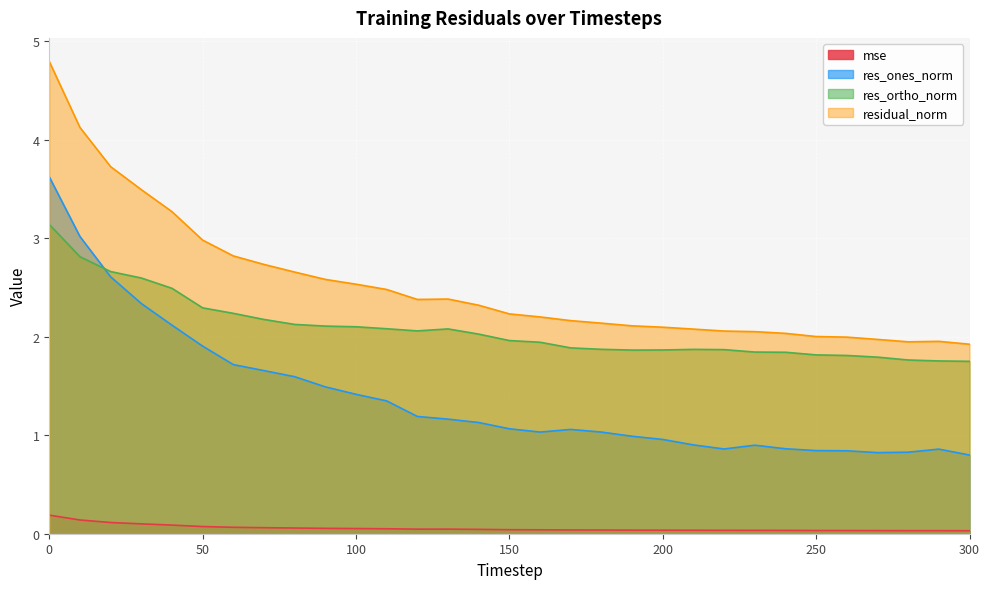

List the series in order of their overall mean, lowest first.

mse, res_ones_norm, res_ortho_norm, residual_norm